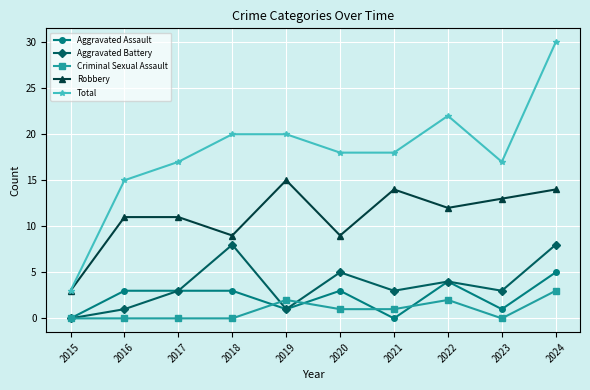

Rank the series by their maximum value, from highest to lowest.

Total, Robbery, Aggravated Battery, Aggravated Assault, Criminal Sexual Assault